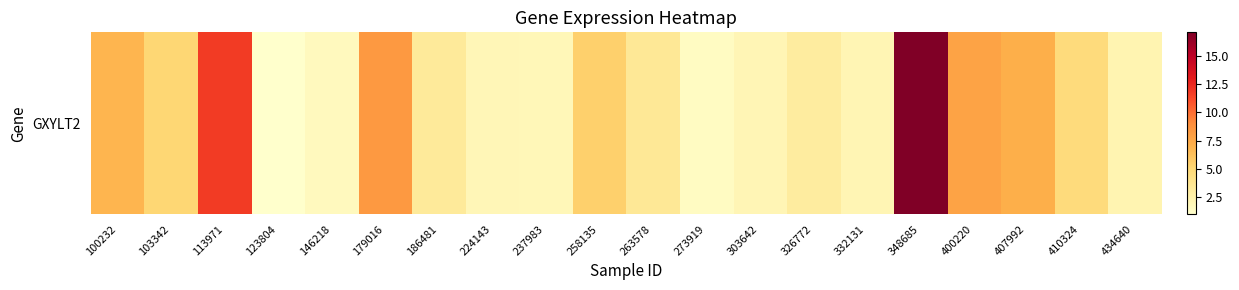

The chart shows a value of 7.8 at 400220. True or false?

True